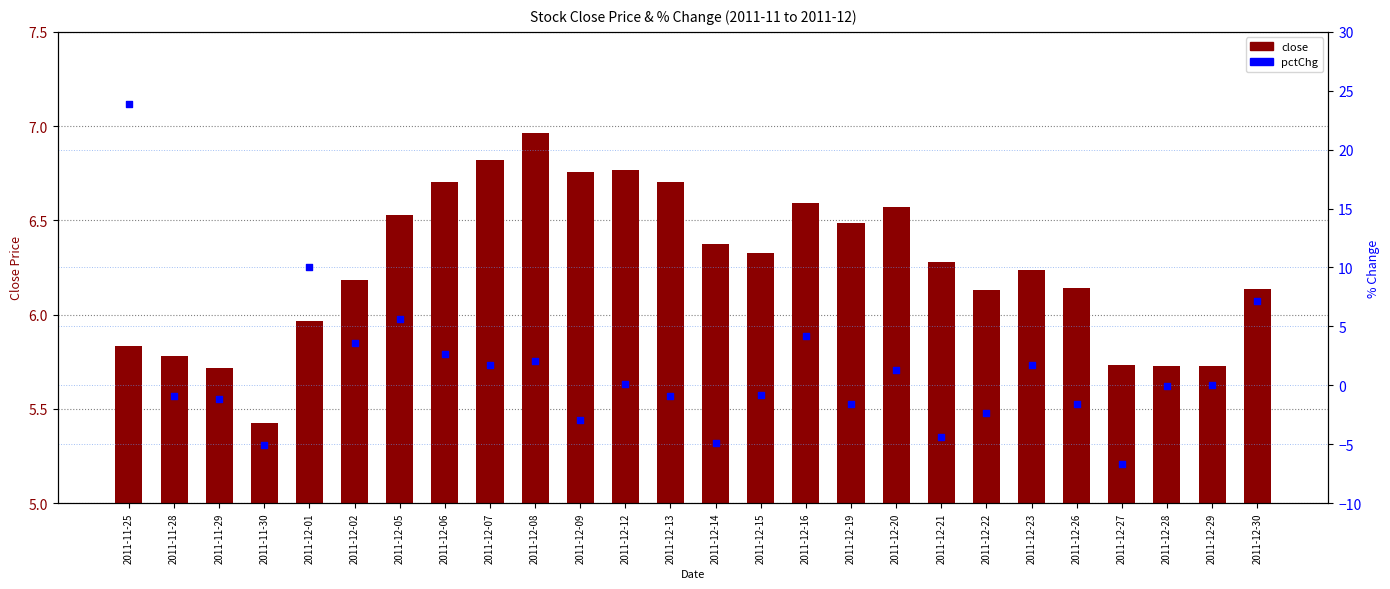

Which series contains the highest Y value?

pctChg